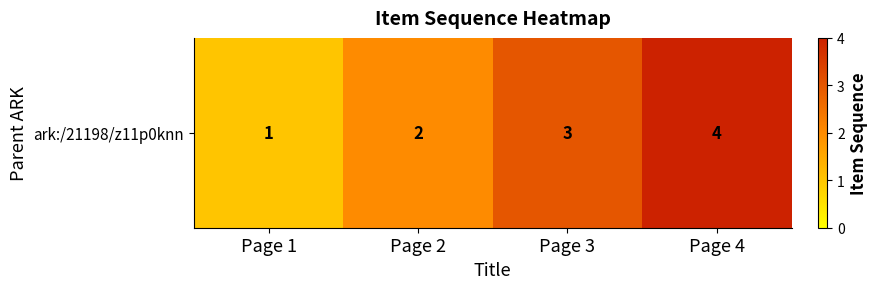

Count the values in the range 2 to 4.

3